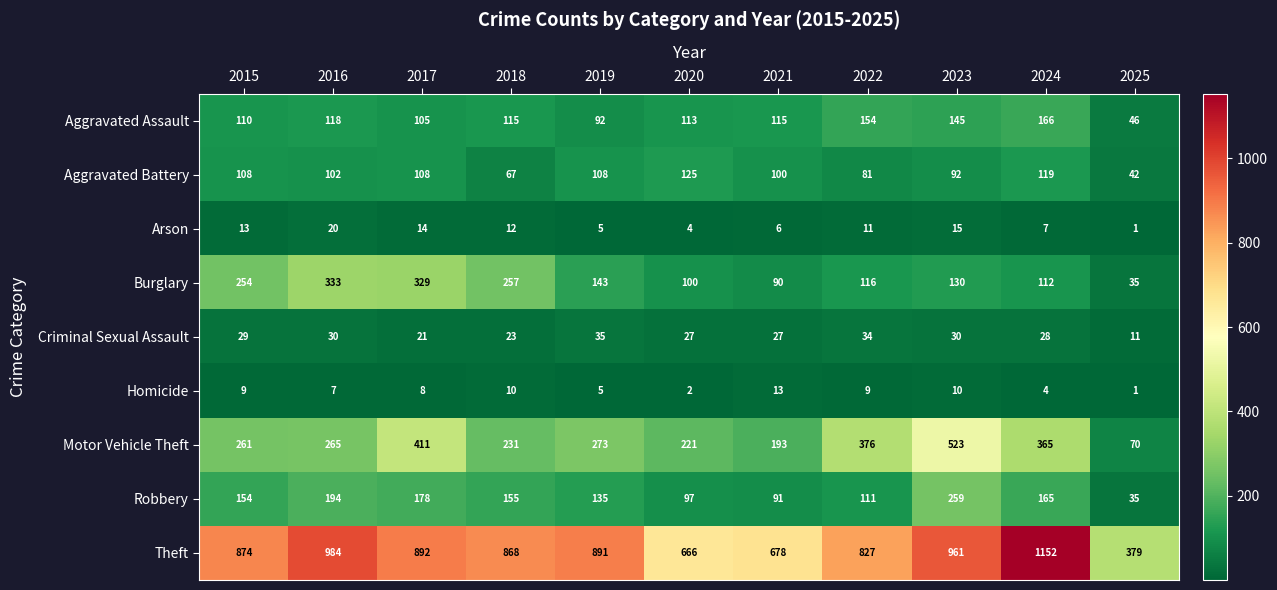

Which category has the highest value across all series?

2024